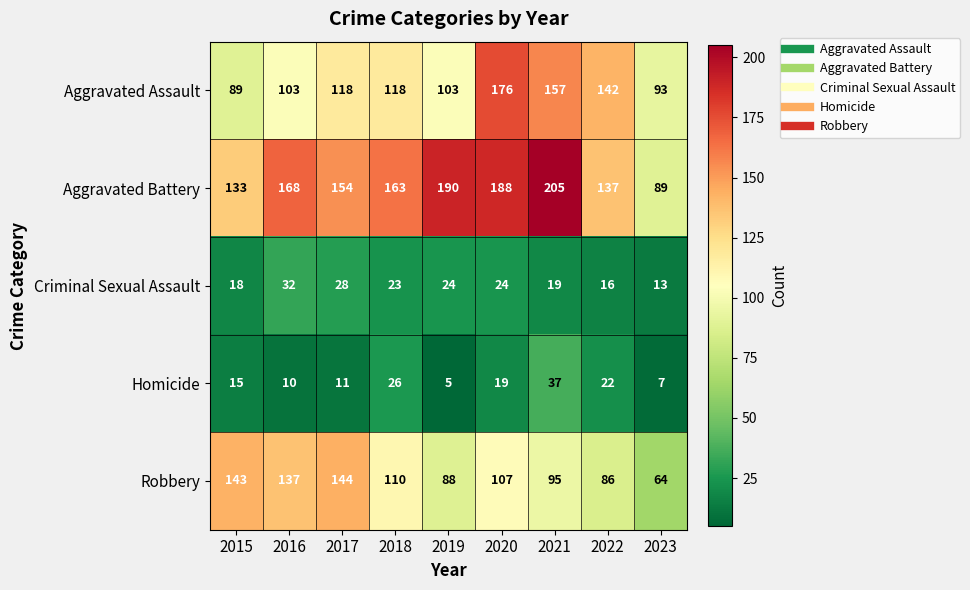

Where does the Aggravated Battery series first go above 163?

2016